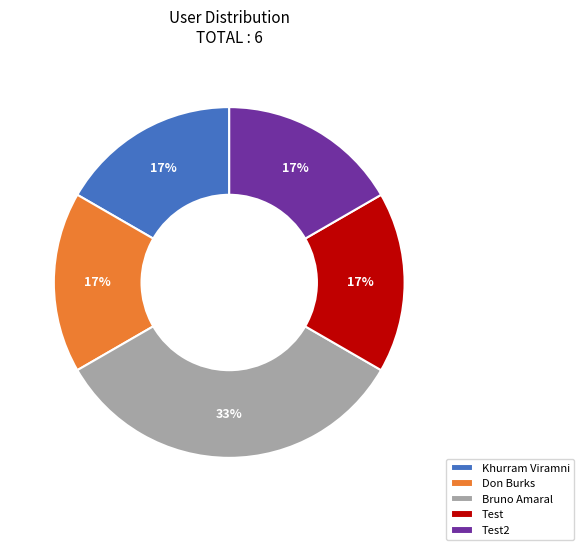

How many slices are in this pie chart?

5